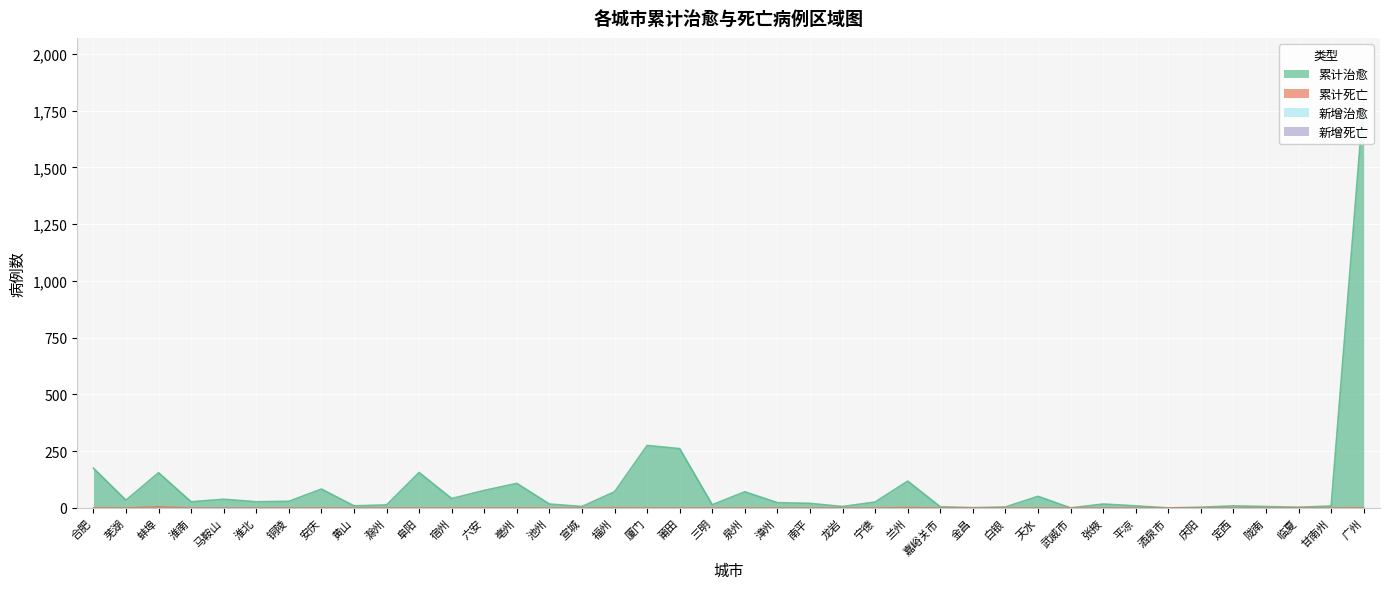

What position from the right is 兰州?

15